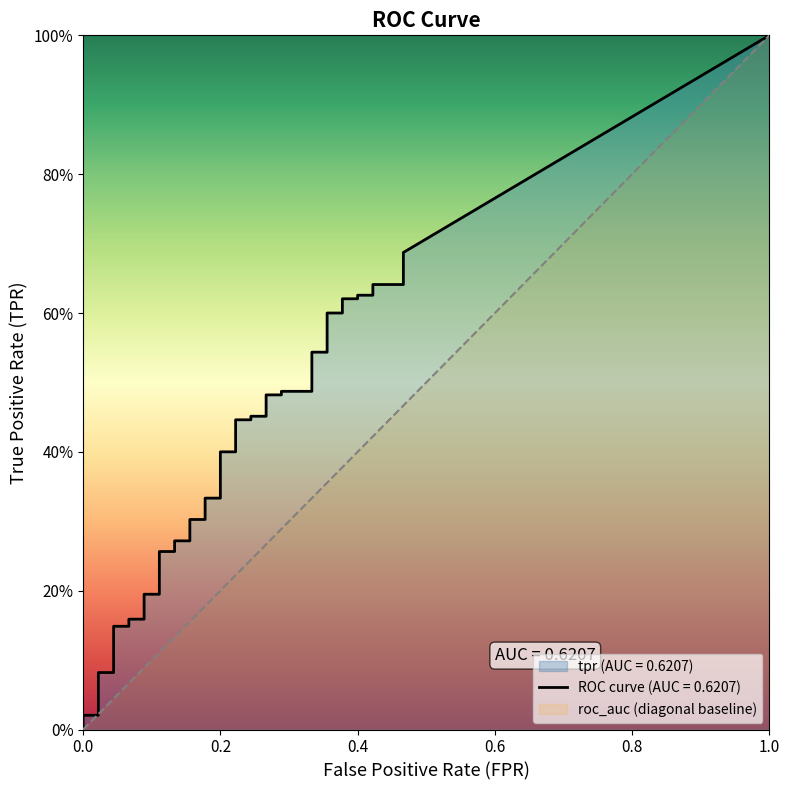

Which series has the largest range (max minus min)?

tpr